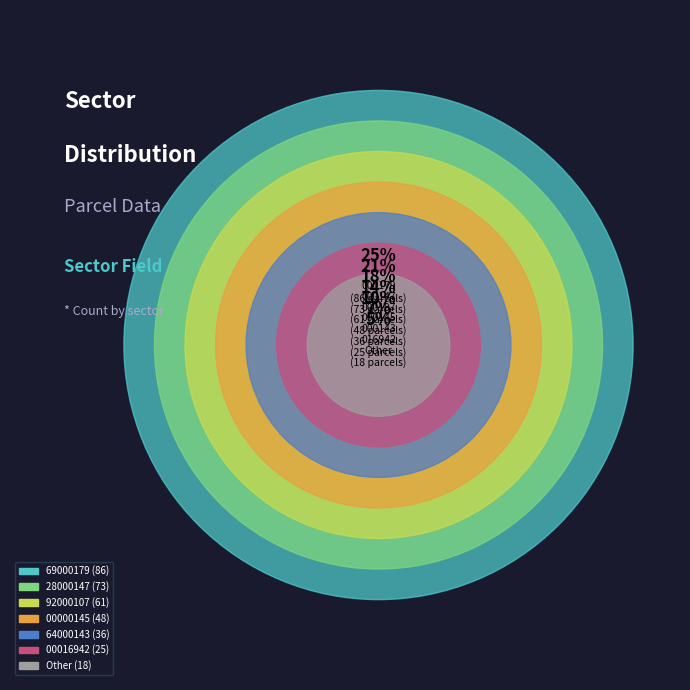

What percentage is NOT represented by 08205469000179?

75.2%